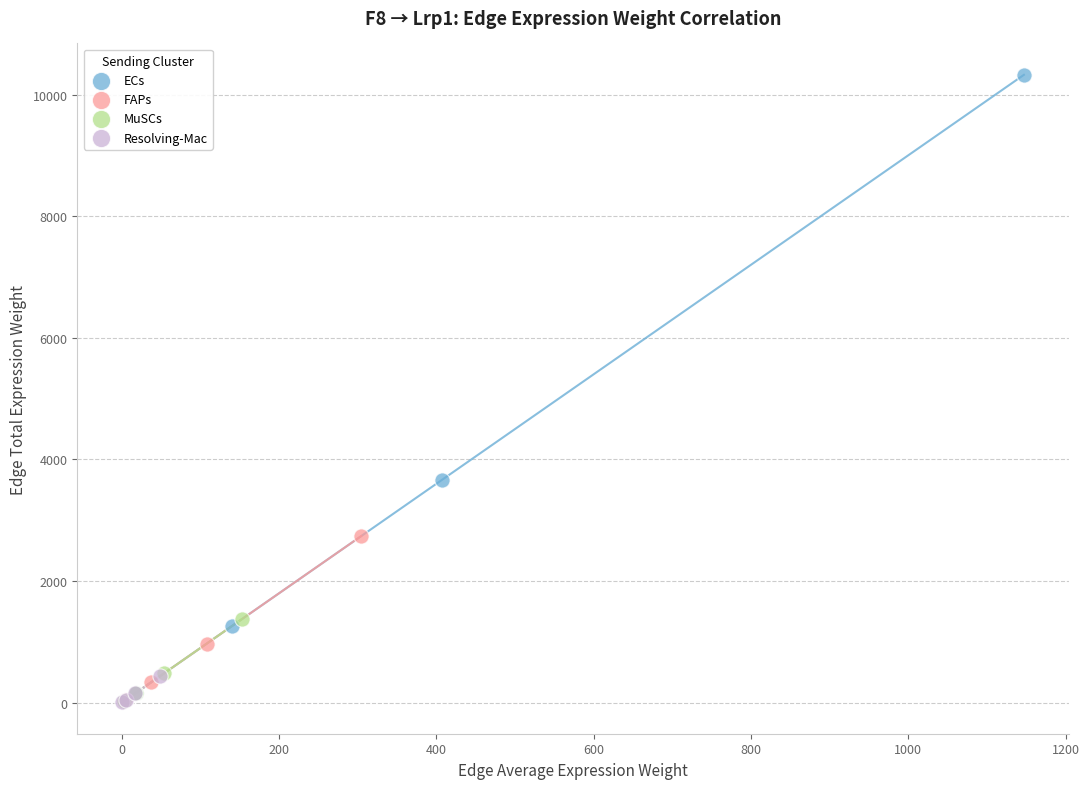

What are all the series names shown in the legend?

ECs, FAPs, MuSCs, Resolving-Mac